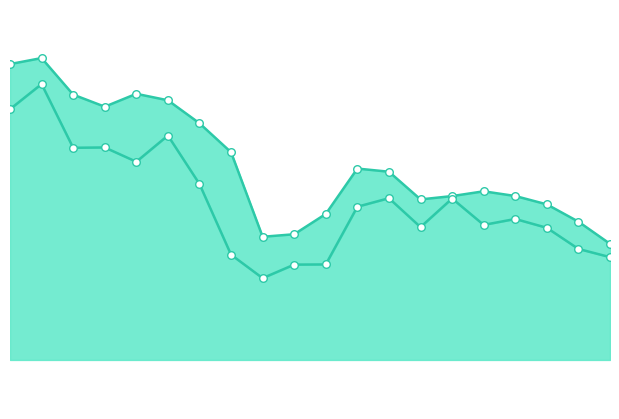

Which series has the widest spread of Y values?

Close